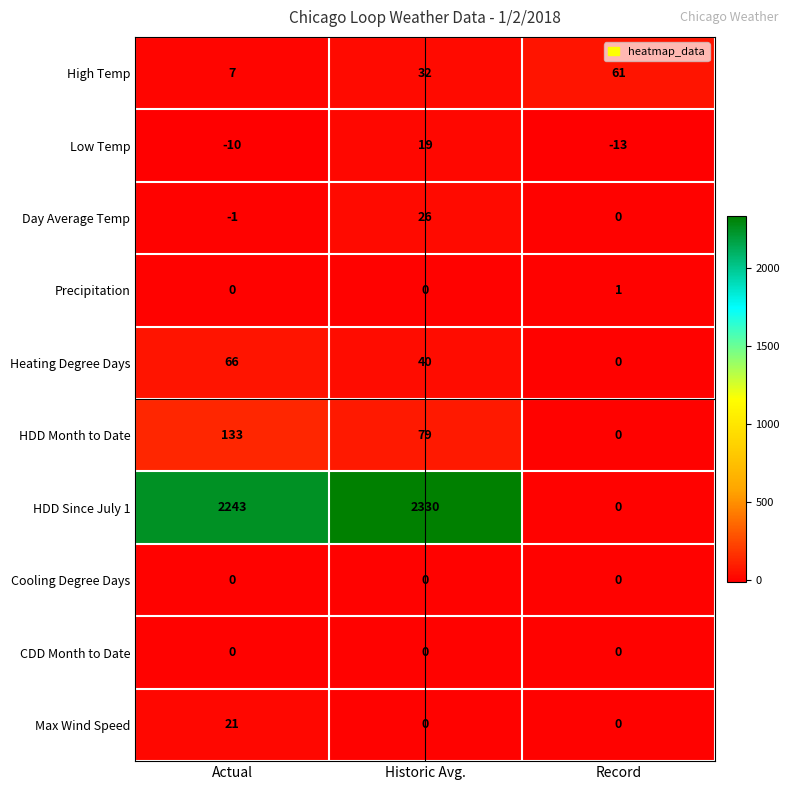

At which category is the sum across all series the highest?

Historic Avg.